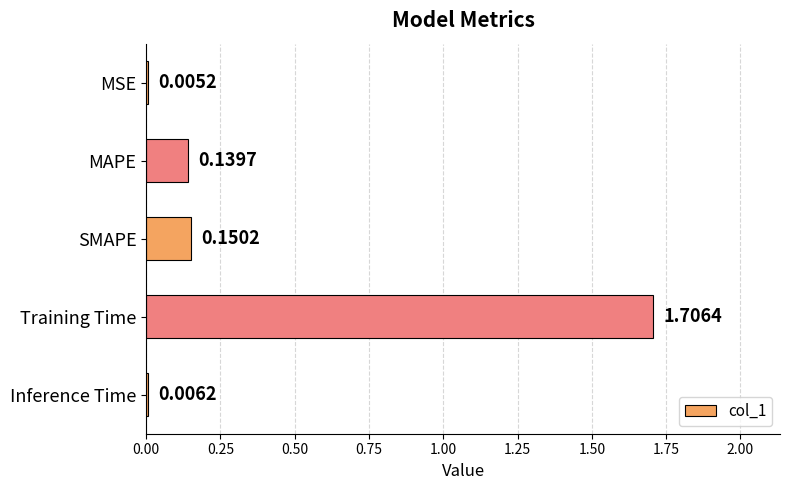

What is the sum of the values at MSE and Training Time?

1.7